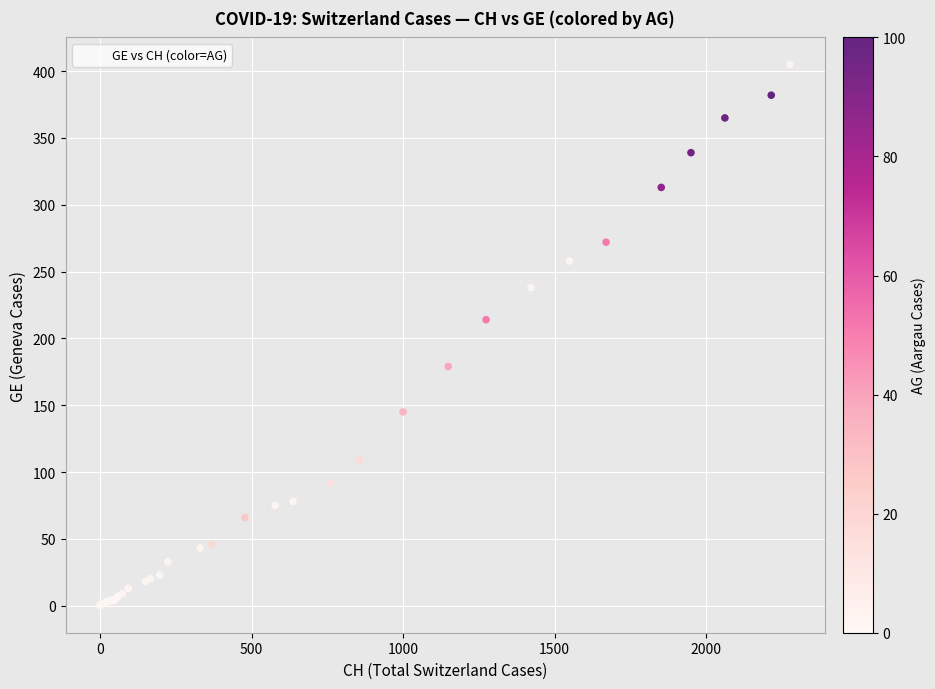

What Y value in the scatter plot is closest to 202?

214